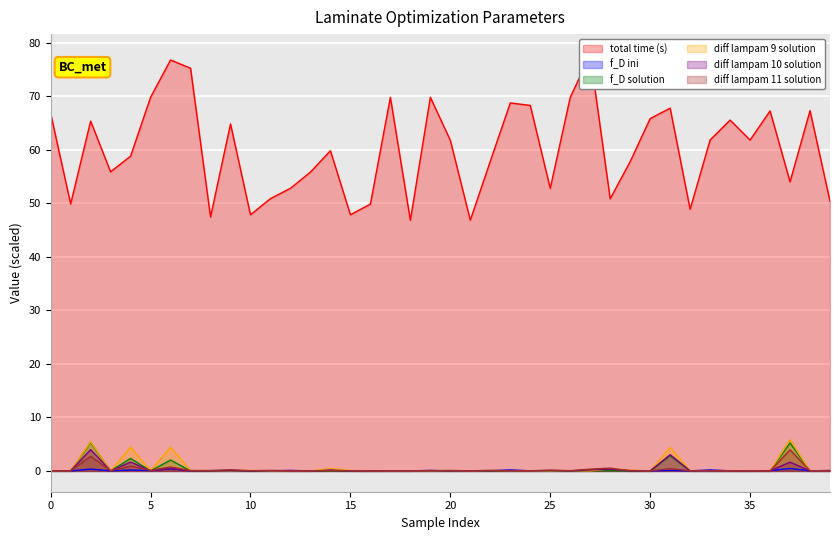

Which label corresponds to the smallest value in the chart?

36